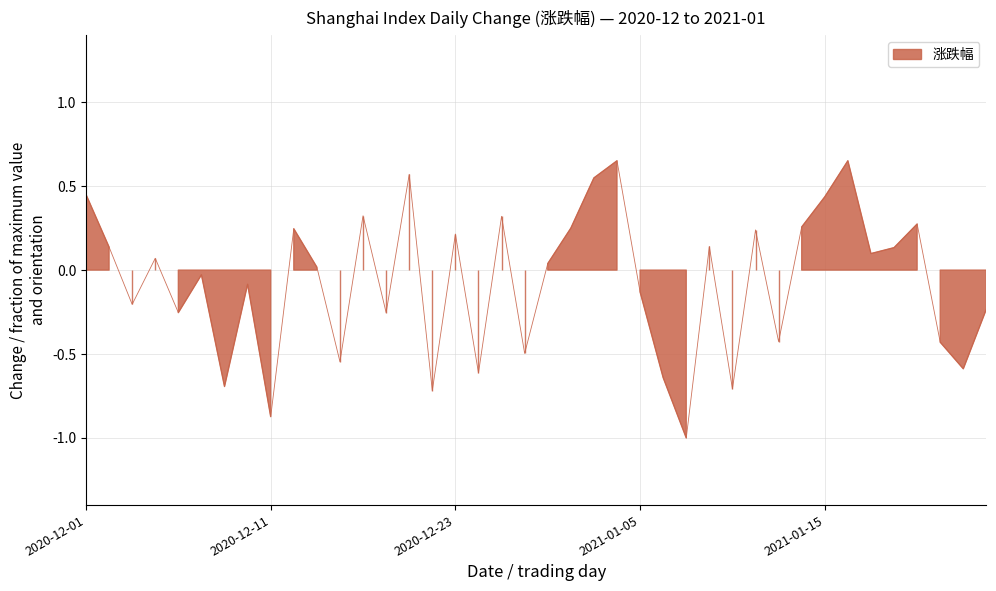

What is the difference between the second highest and second lowest values?

1.5